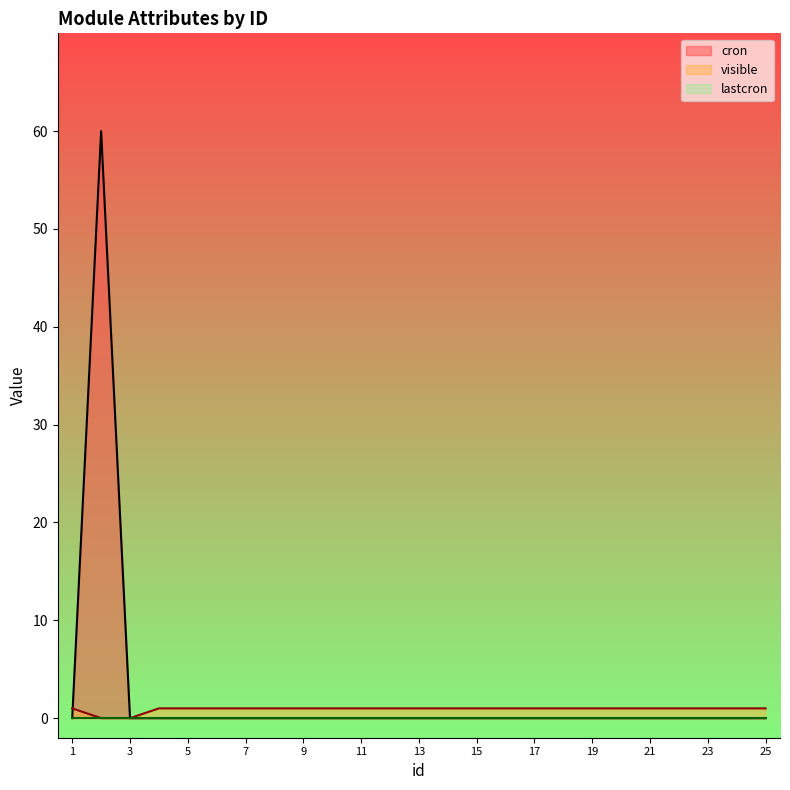

What is the value of the visible point at the 11th from the left?

1